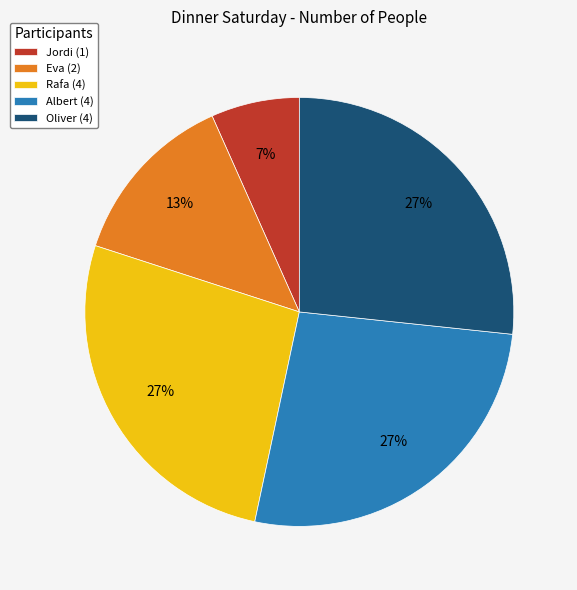

Do Oliver (4) and Rafa (4) together represent more than half of the pie?

Yes